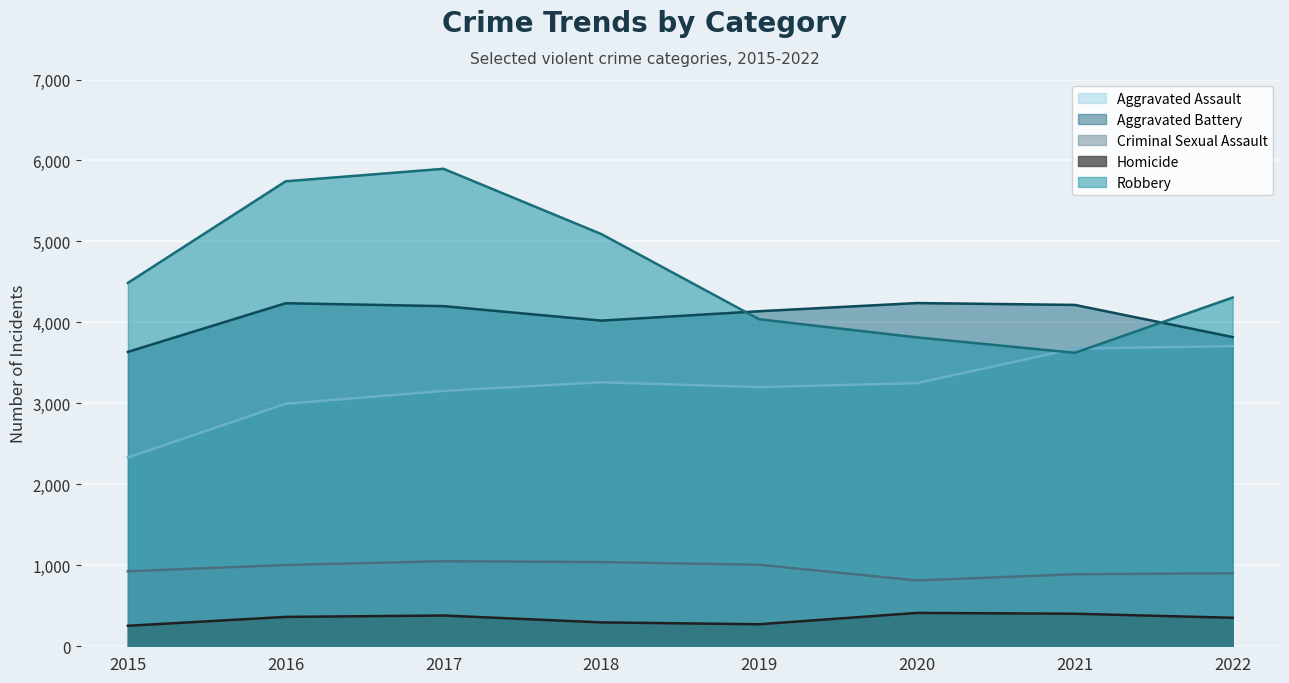

List the labels in order of Criminal Sexual Assault value, largest first.

2017, 2018, 2019, 2016, 2015, 2022, 2021, 2020